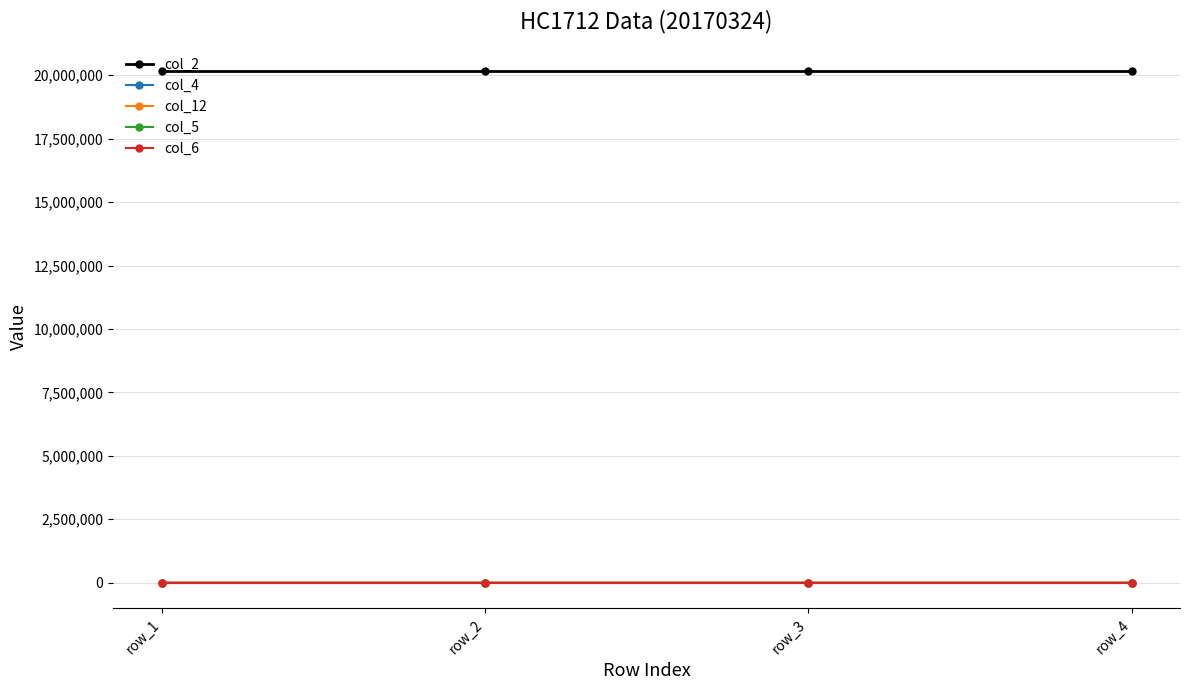

What value does the col_4 series have at row_2?

500